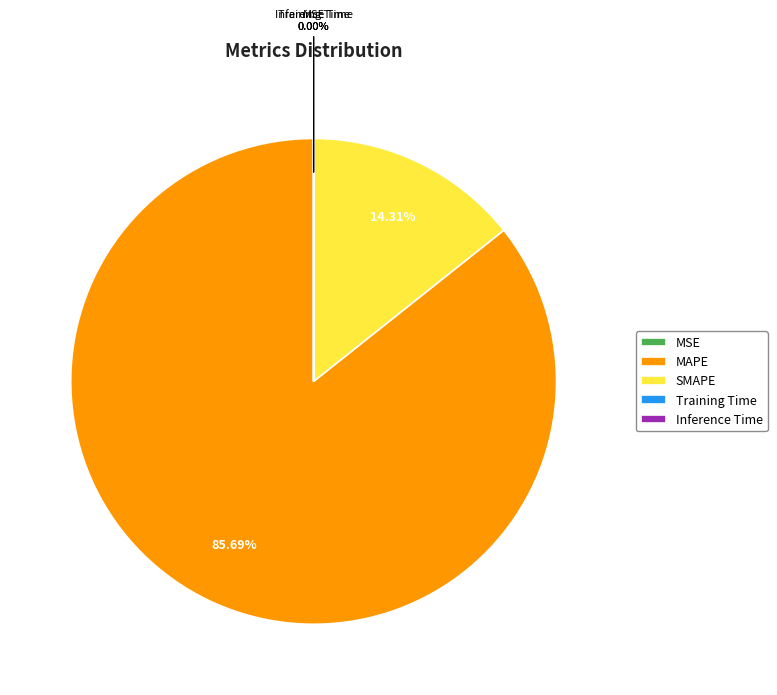

Which category has the biggest portion of the pie?

MAPE